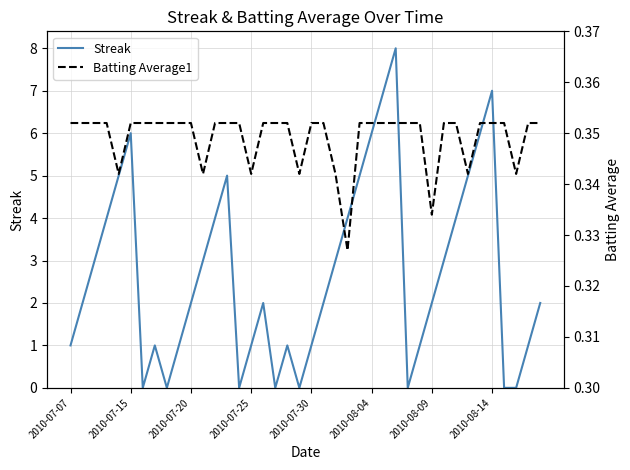

True or false: Batting Average1 and Streak intersect in this chart.

True